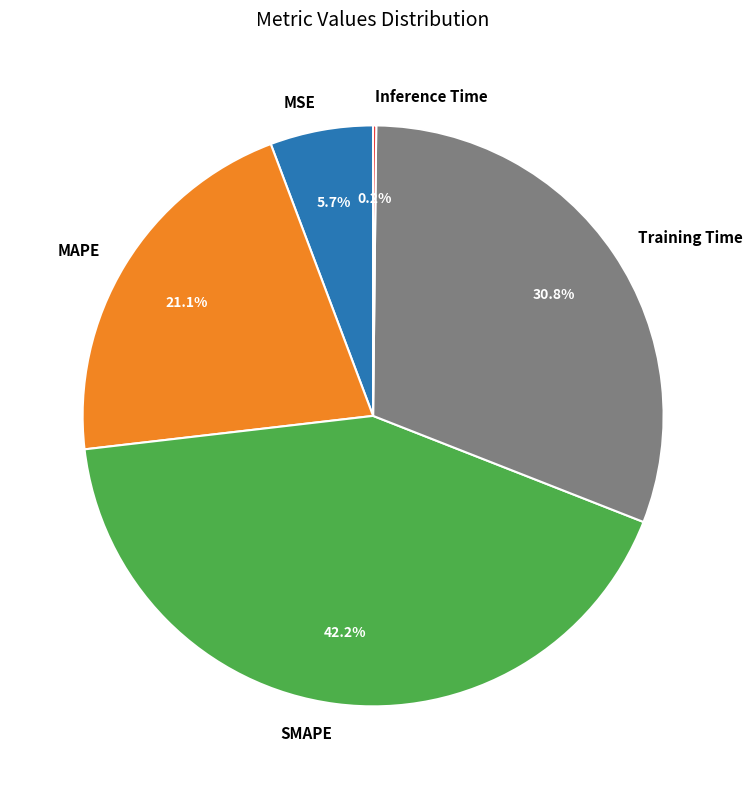

Combined, do MSE and Training Time account for over 50%?

No